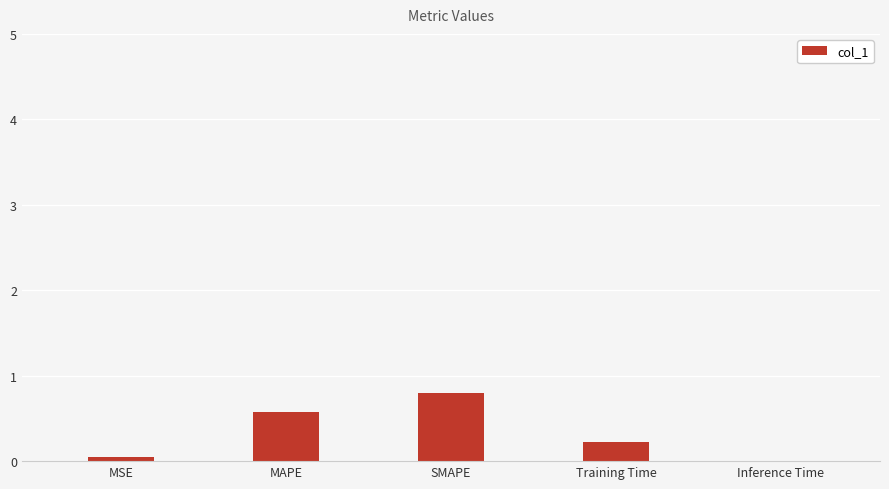

True or false: the data shows 1.4 at SMAPE.

False